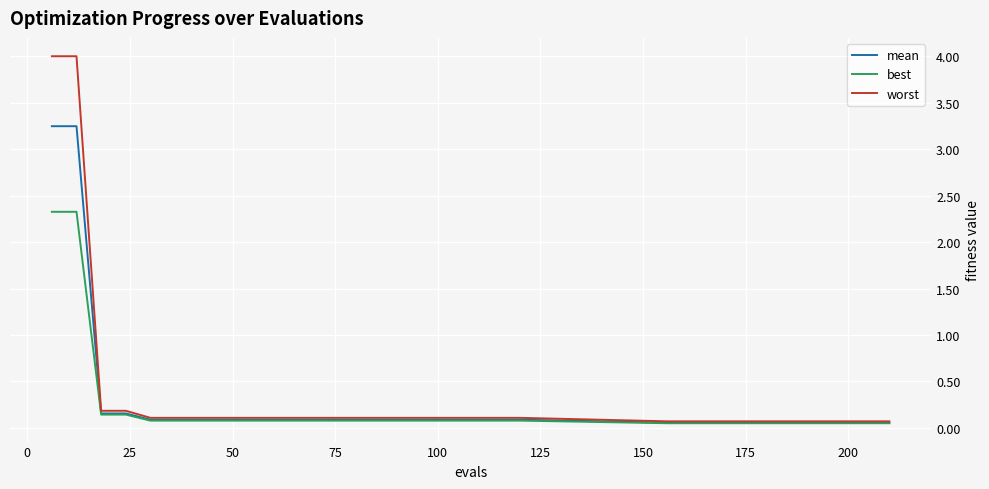

Rank the series by their maximum value, from highest to lowest.

worst, mean, best